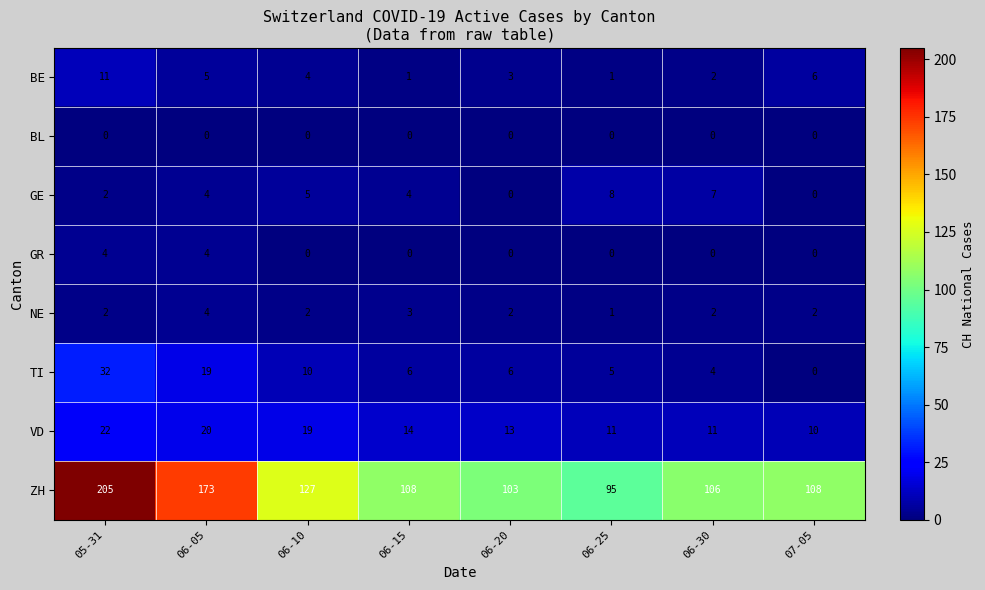

What is the average value of the TI series?

10